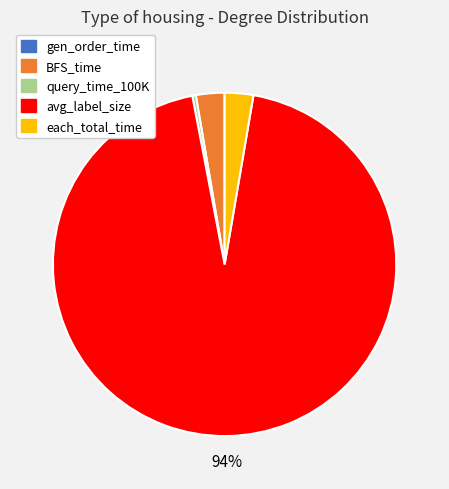

What percentage is the each_total_time slice, to the nearest percent?

3%